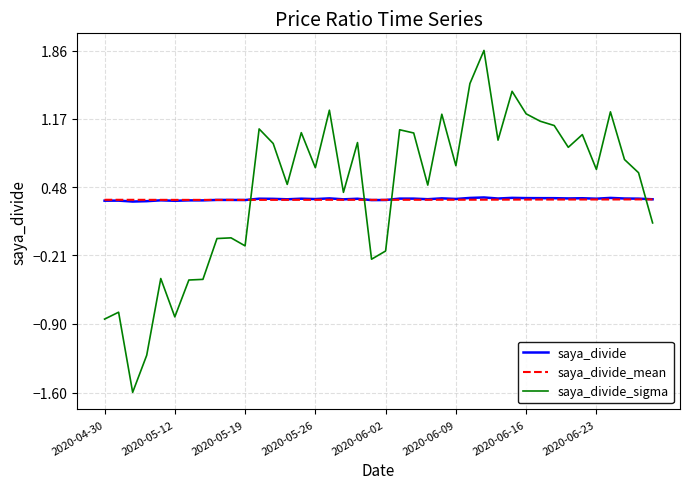

Which series ends up on top after the final intersection of saya_divide_sigma and saya_divide?

saya_divide